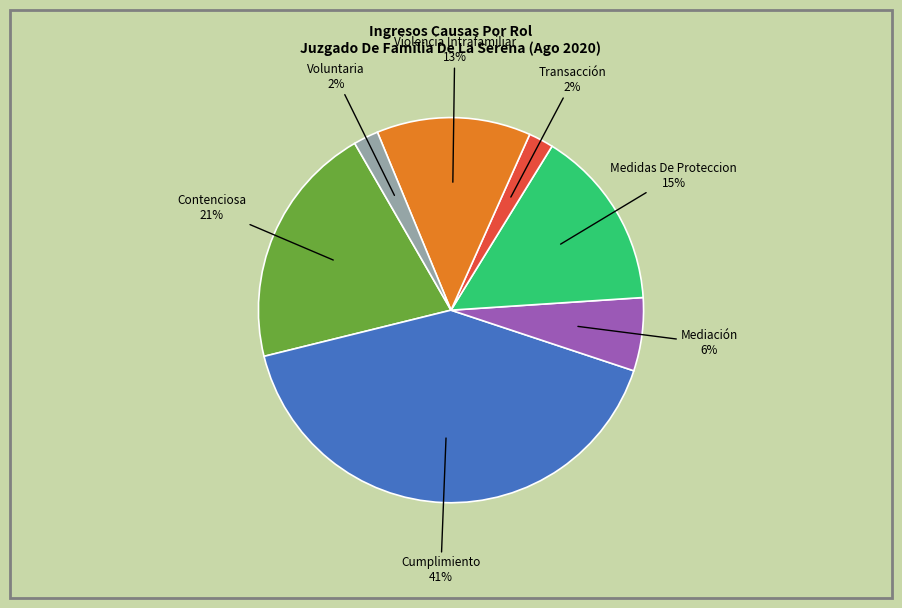

To the nearest percent, what portion does Cumplimiento represent?

41%